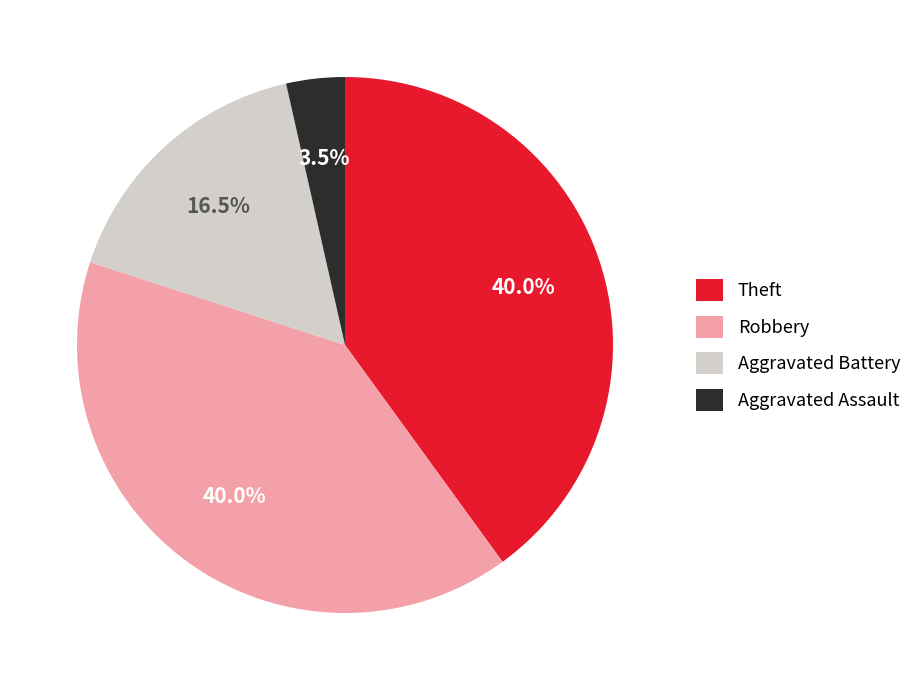

What is the smallest slice in the pie chart?

Aggravated Assault